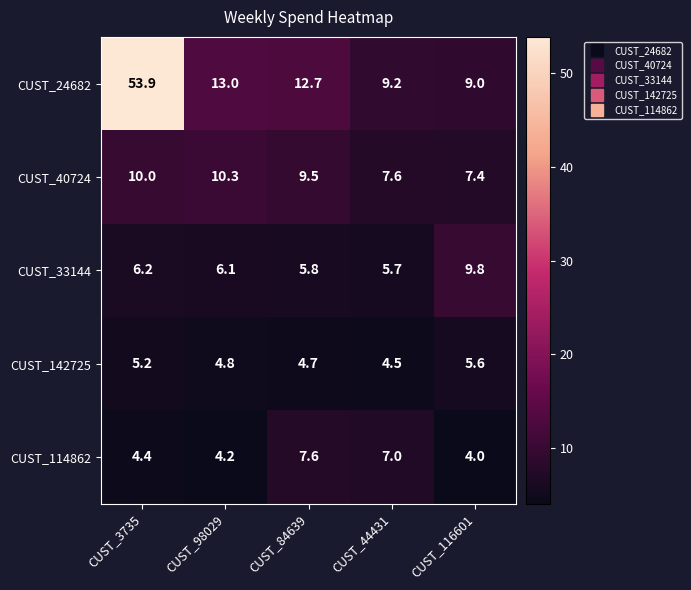

At which category does the chart reach its peak across all series?

CUST_3735